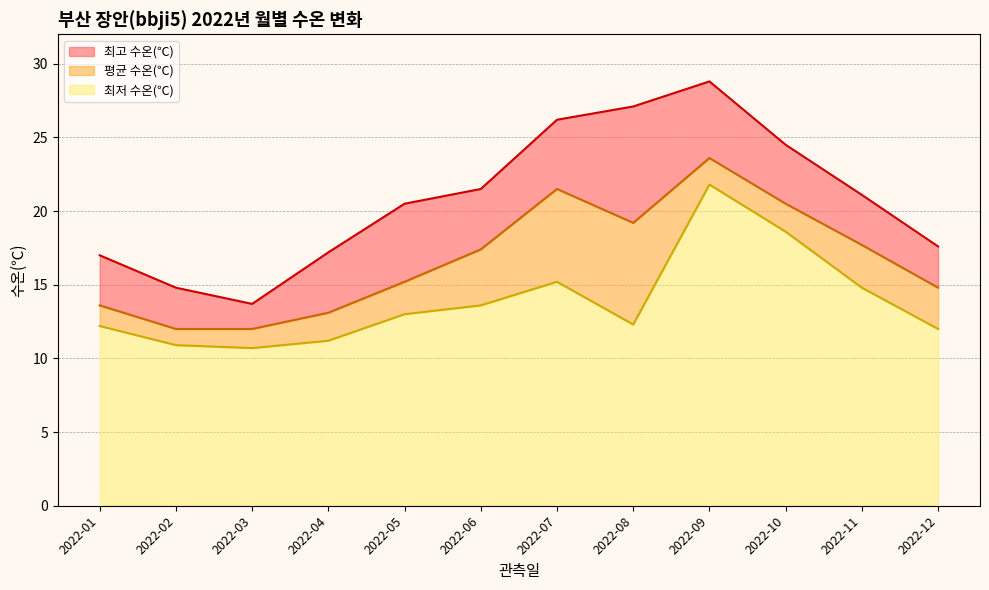

The 최저 수온(℃) series shows 7.9 at 2022-10. True or false?

False